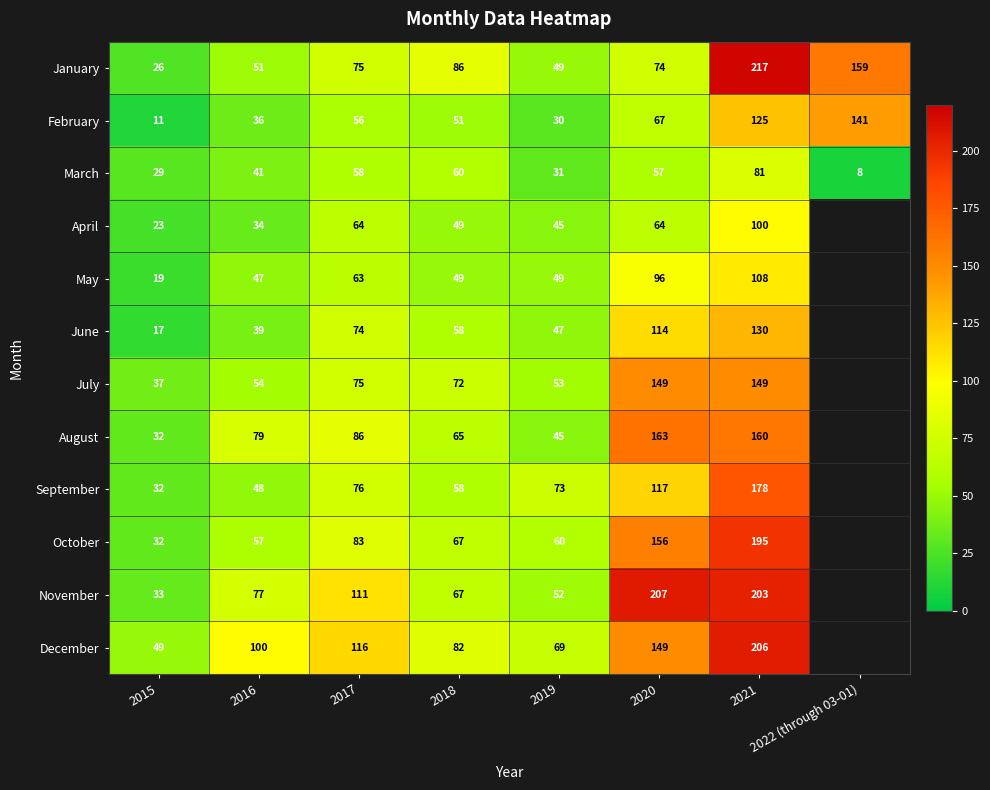

Which has a higher value, 2021 or 2019?

2021